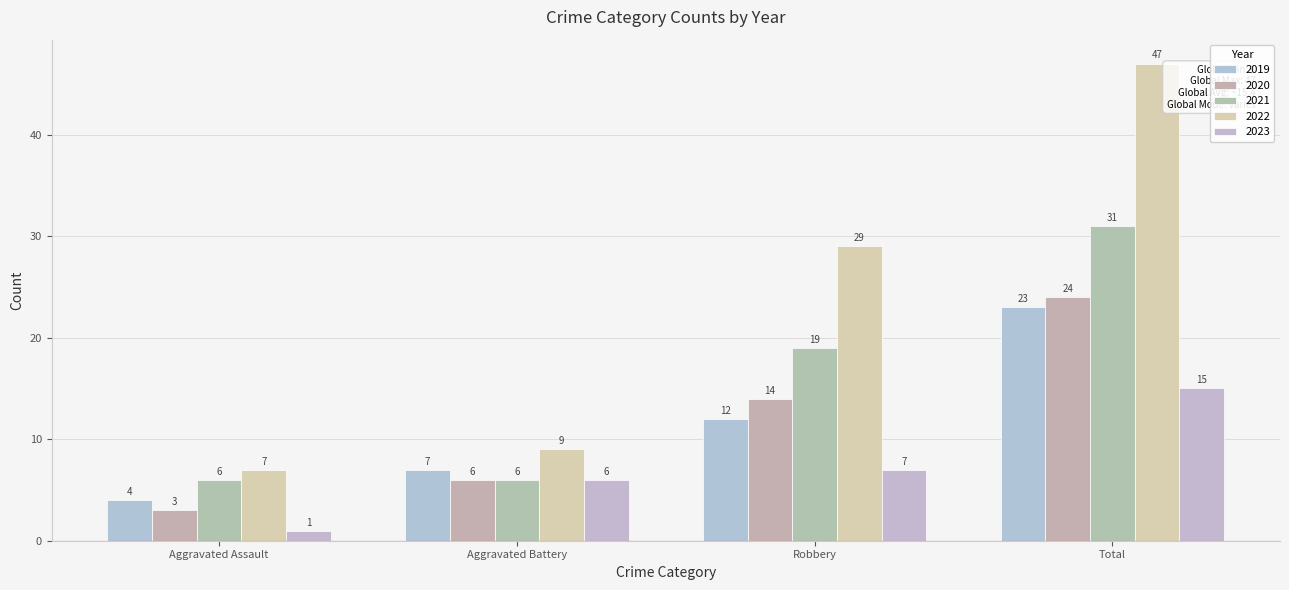

Are the bars horizontal?

No